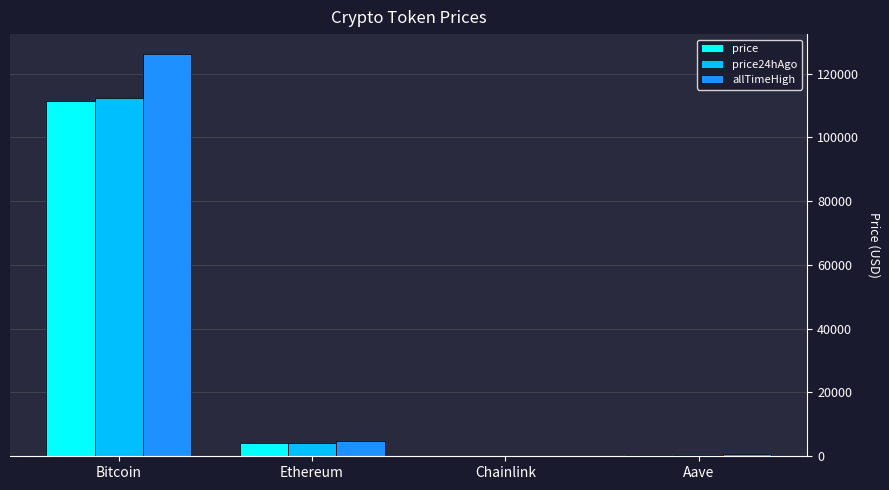

Where is price24hAgo nearest to the value 56203?

Ethereum